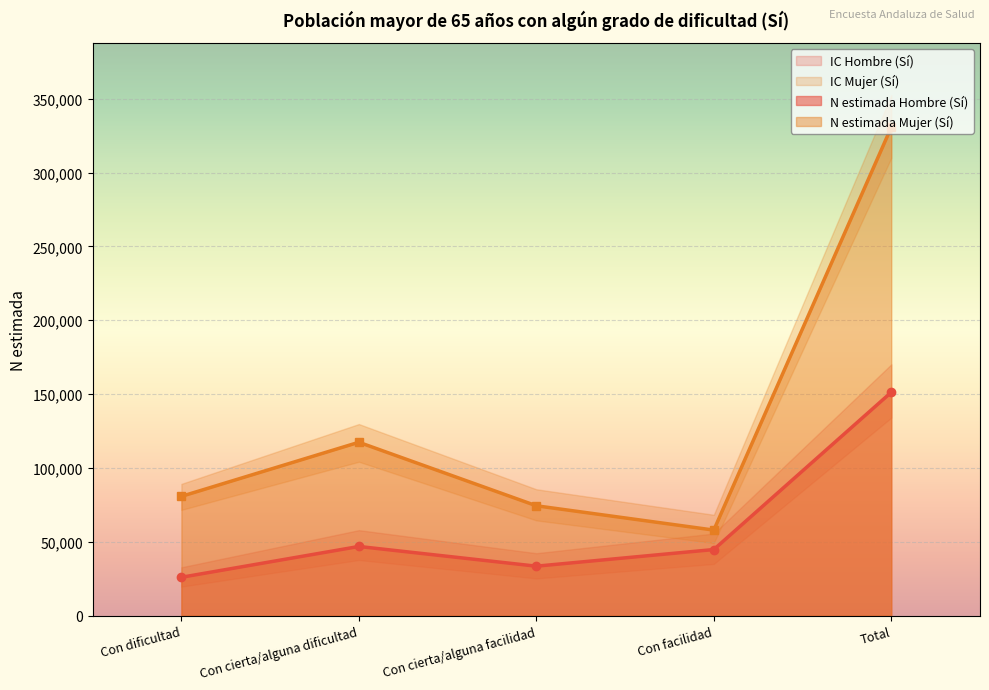

What is the label of the 2nd point from the left?

Con cierta/alguna dificultad